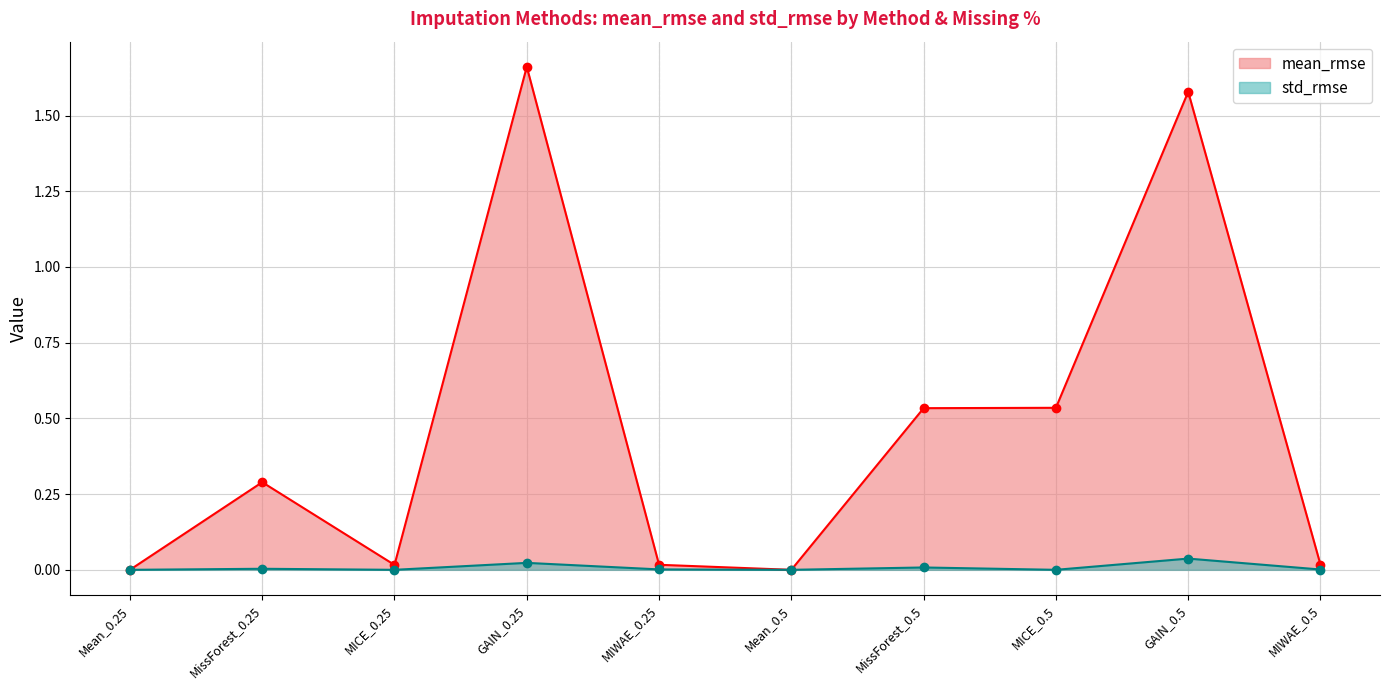

At MIWAE_0.5, list the series in order from smallest to largest.

std_rmse, mean_rmse